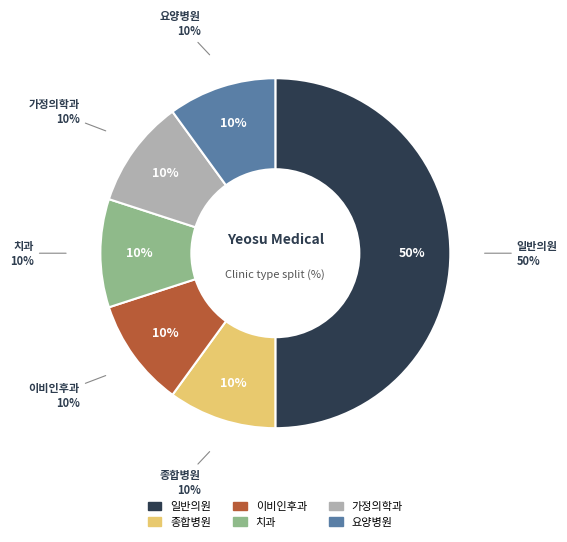

How many slices are in this pie chart?

6